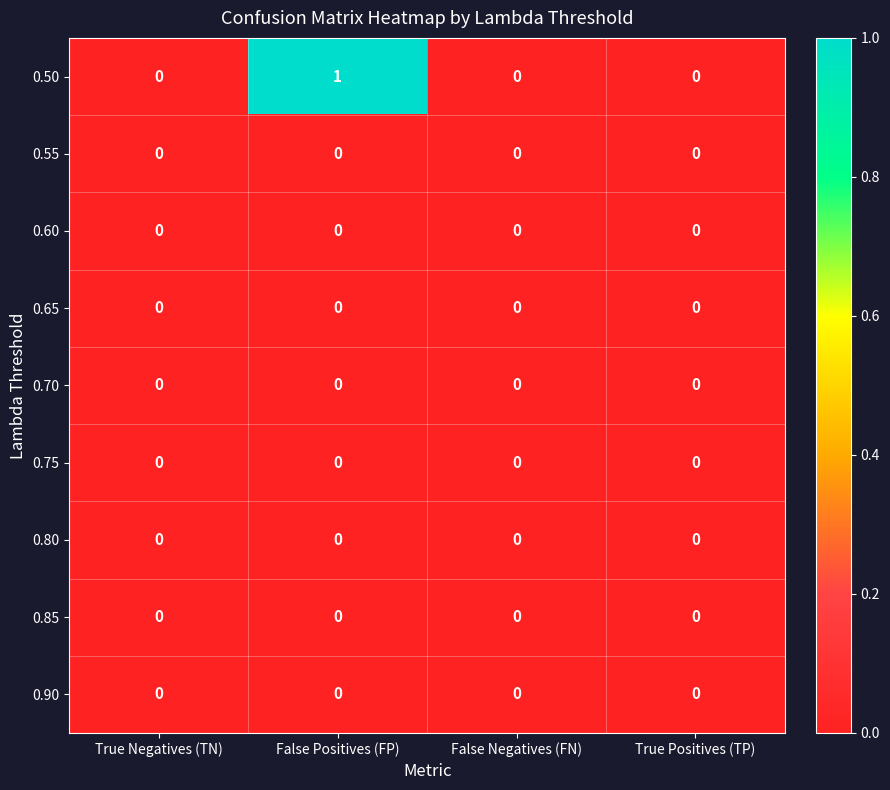

Which category has the highest value across all series?

False Positives (FP)